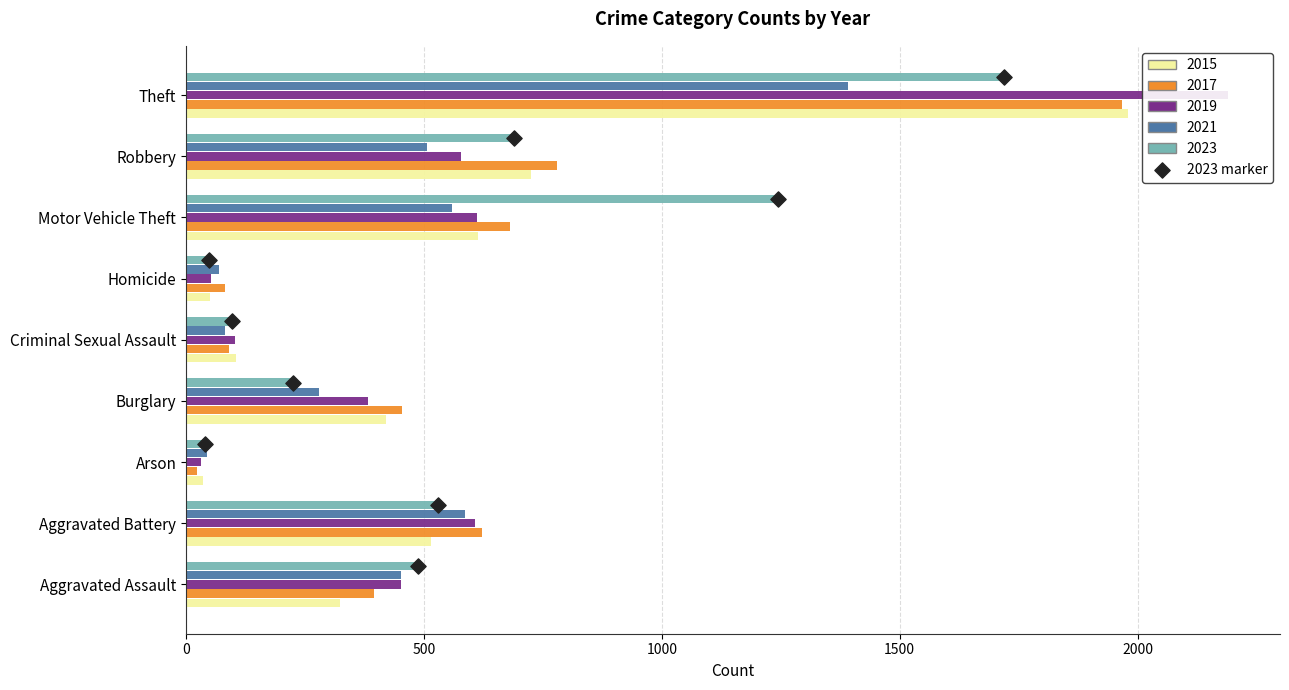

At which category is the sum across all series the highest?

Theft